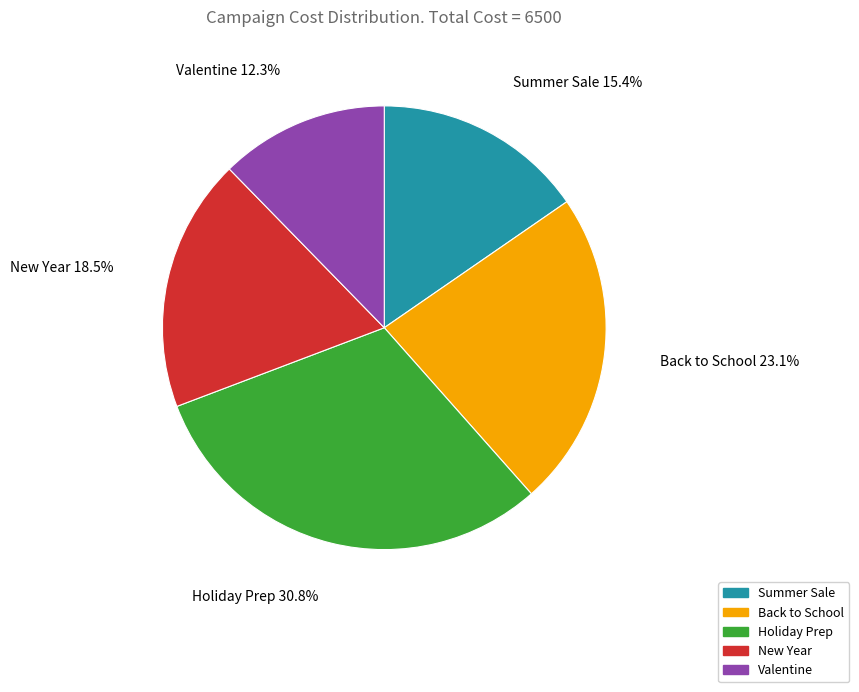

True or false: Summer Sale accounts for 15% of the total.

True